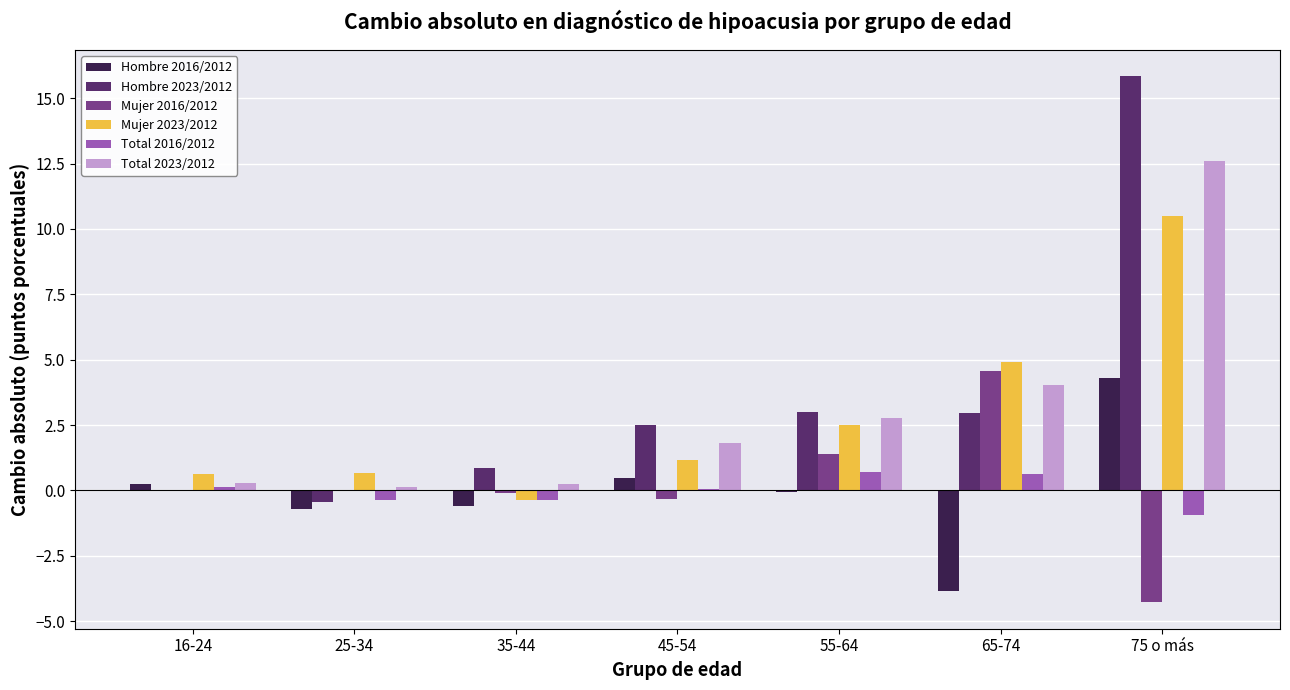

What is the sum of the Total 2023/2012 values at 16-24 and 65-74?

4.3